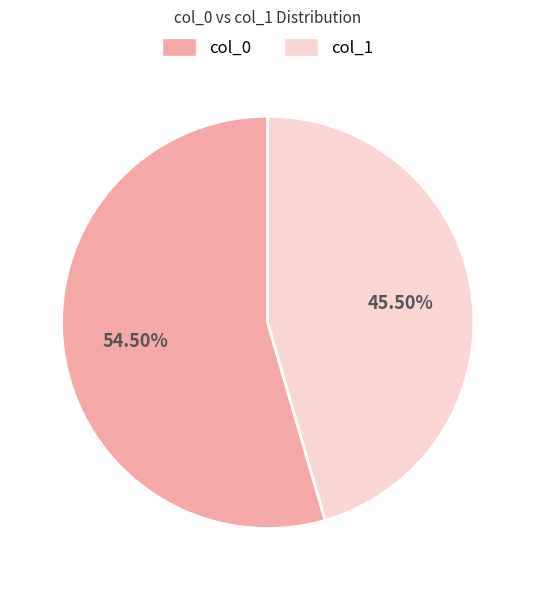

How many slices are in this pie chart?

2